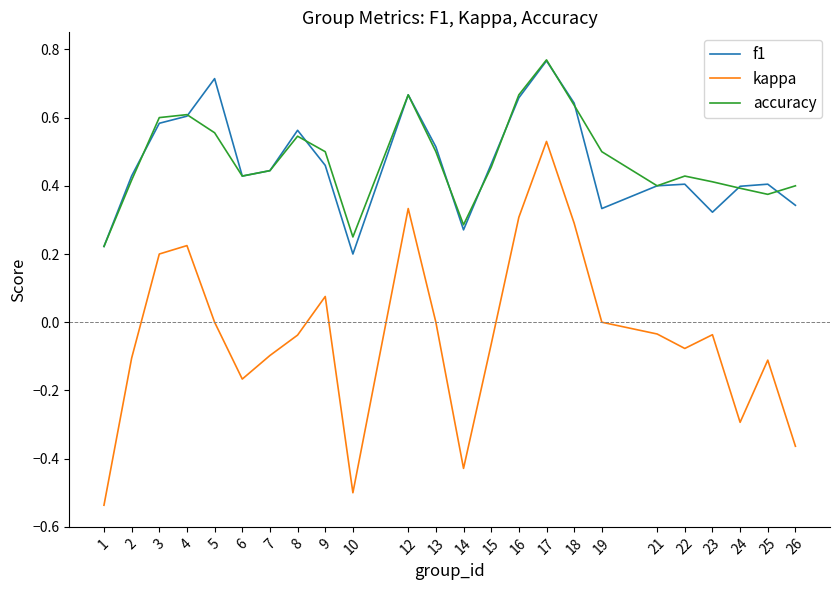

What is the sum of all kappa values?

-0.9